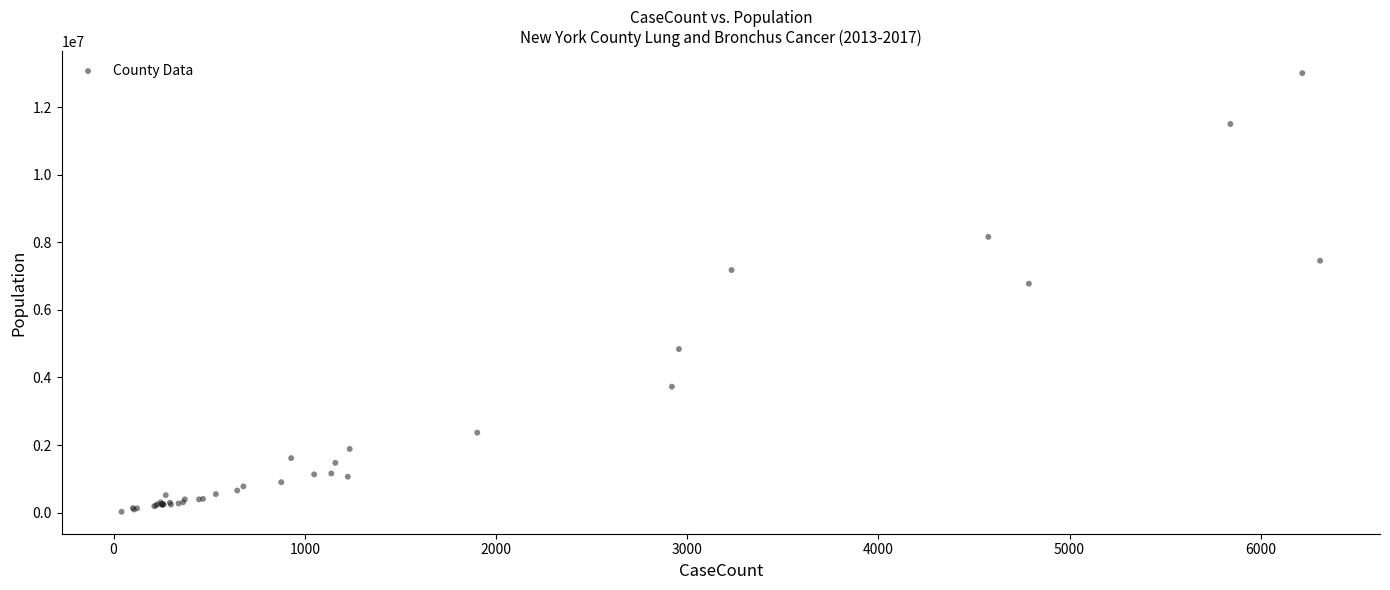

What Y value in the scatter plot is closest to 6516304?

6776874